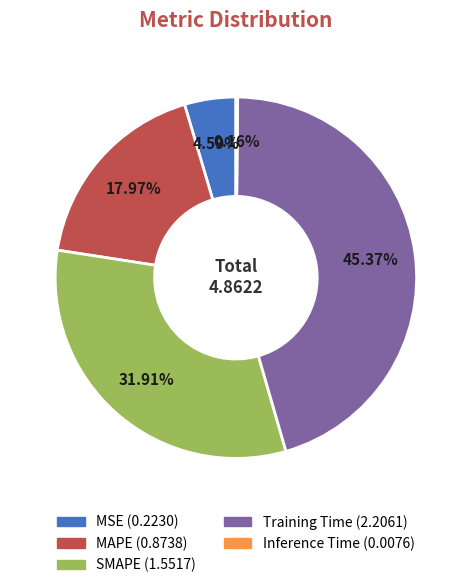

Which slice is the largest?

Training Time